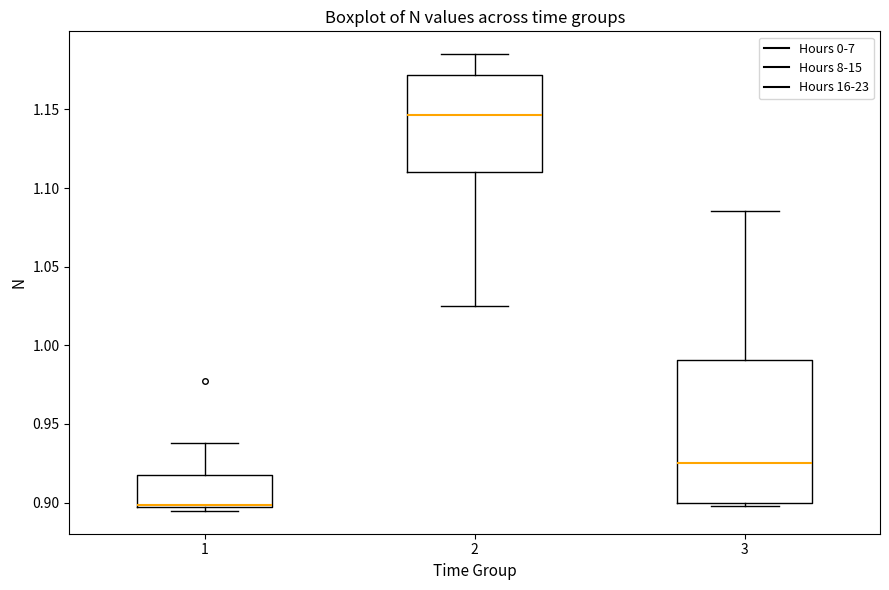

Where is the lower edge of the box at x = 1 on the y-axis? The values are not printed on the chart, so give them approximately, as read against the axis.

0.895